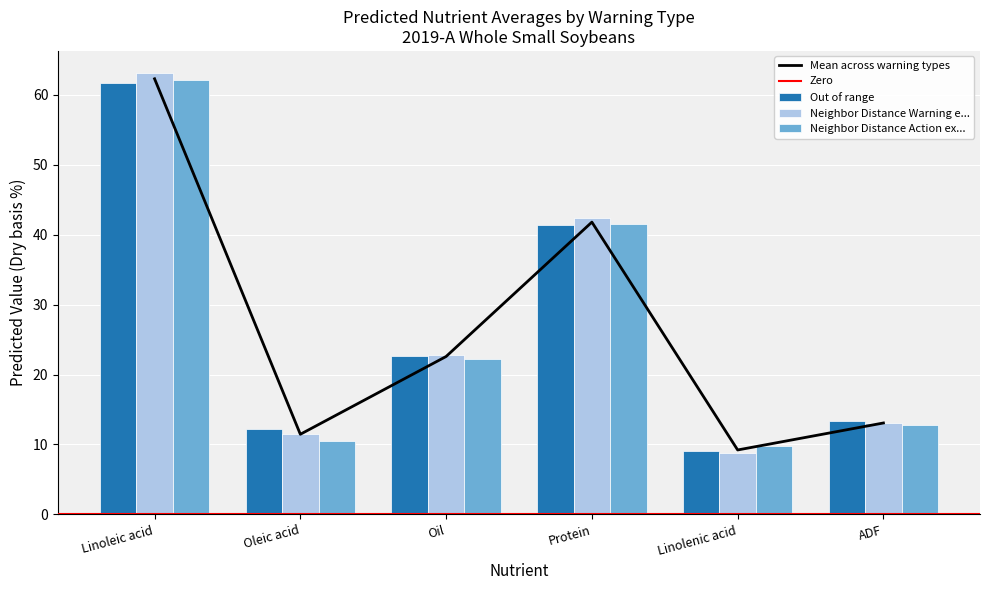

The value of Out of range at Oleic acid is 11.5. True or false?

True